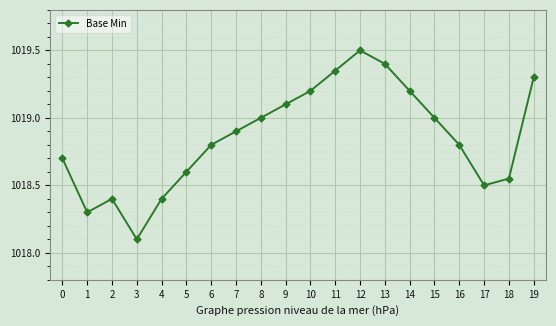

What is the value of the 17th point from the left?

1018.8